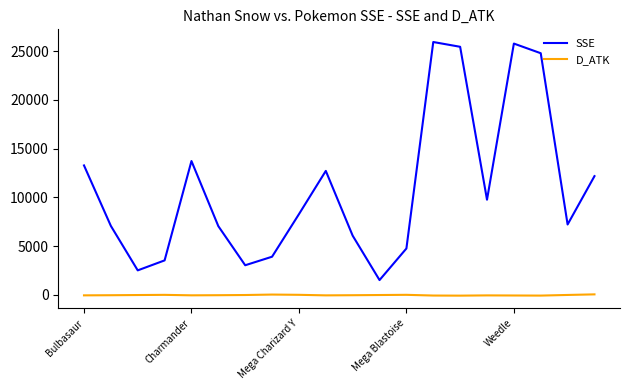

Rank the series by their maximum value, from lowest to highest.

D_ATK, SSE